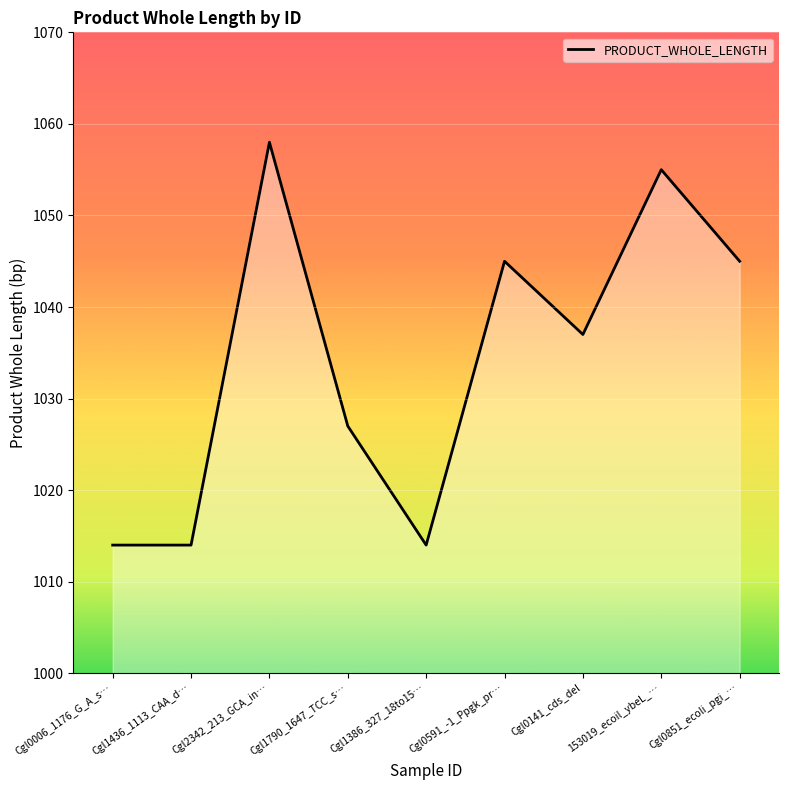

Approximately how many times larger is the value at Cgl1436_1113_CAA_d… compared to Cgl0006_1176_G_A_s…?

1.0